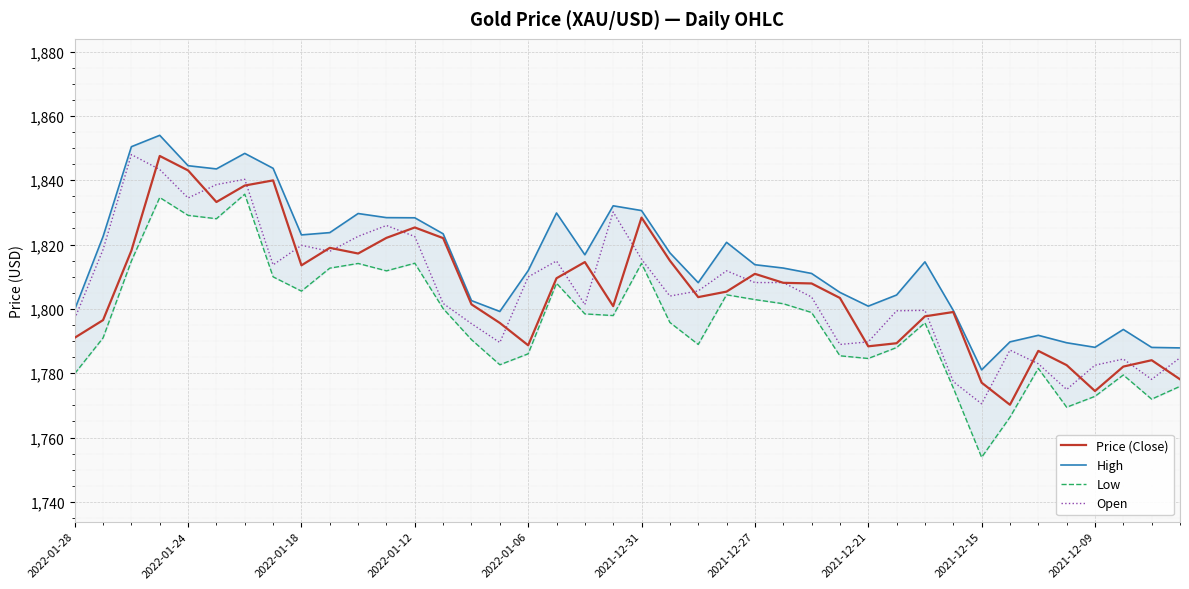

Count the number of data series in this chart.

4